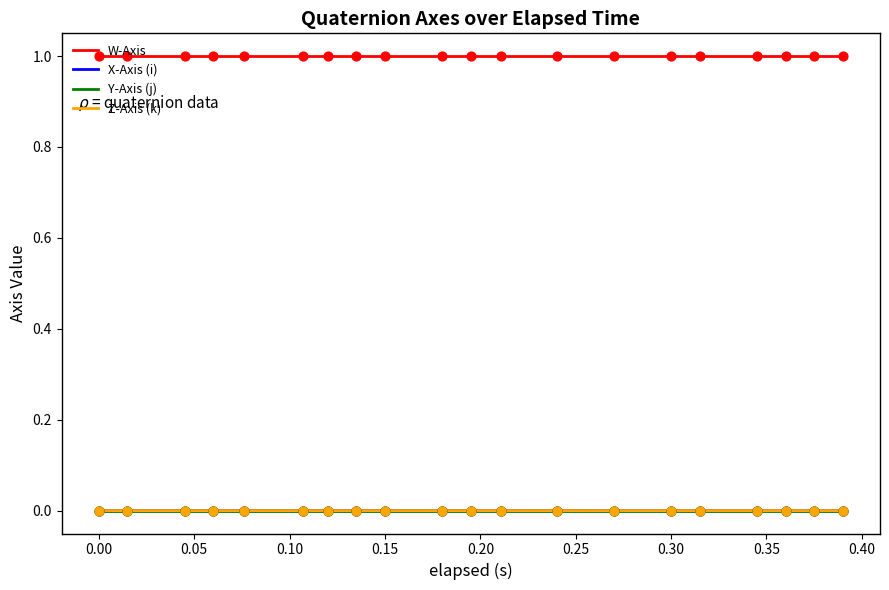

Which series has the largest total across all categories?

W-Axis